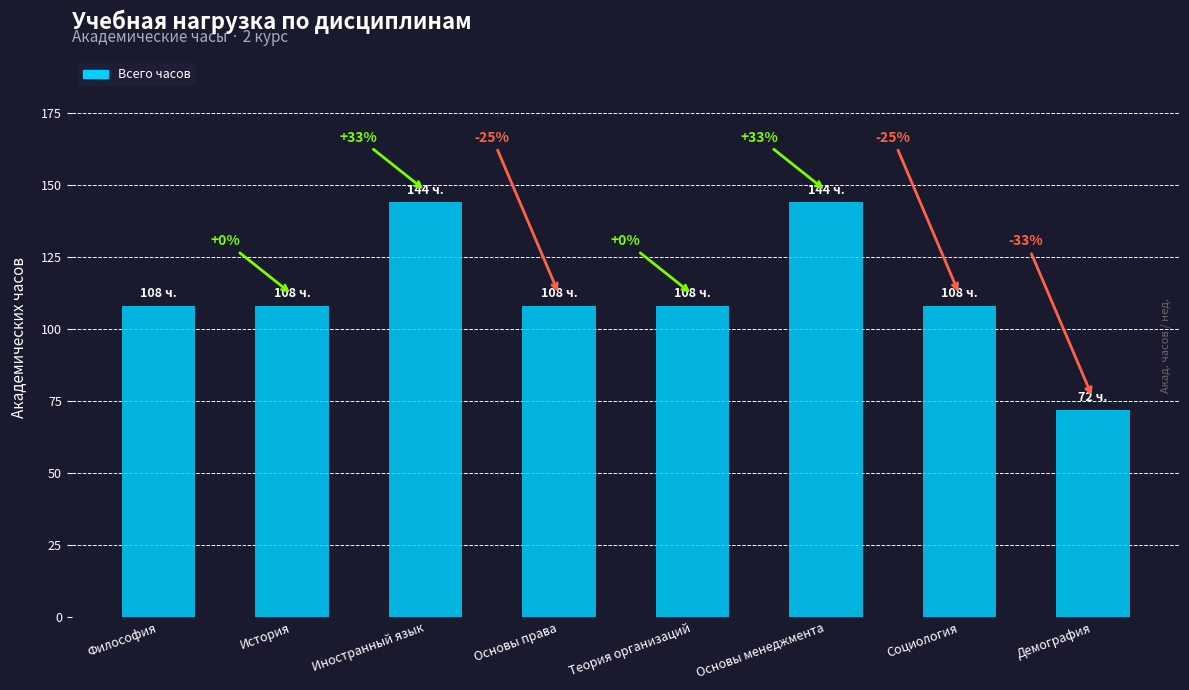

At which category does the chart reach its minimum across all series?

Демография